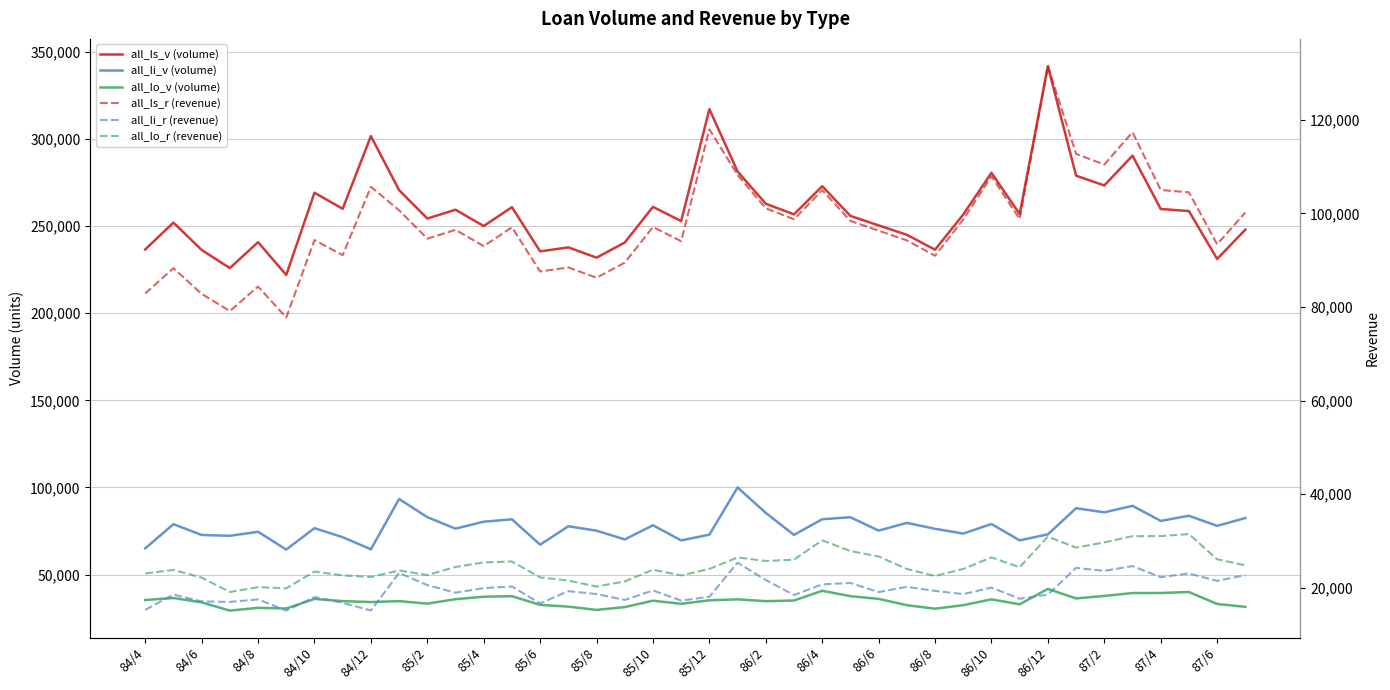

What is the maximum value shown in the chart?

341904.0